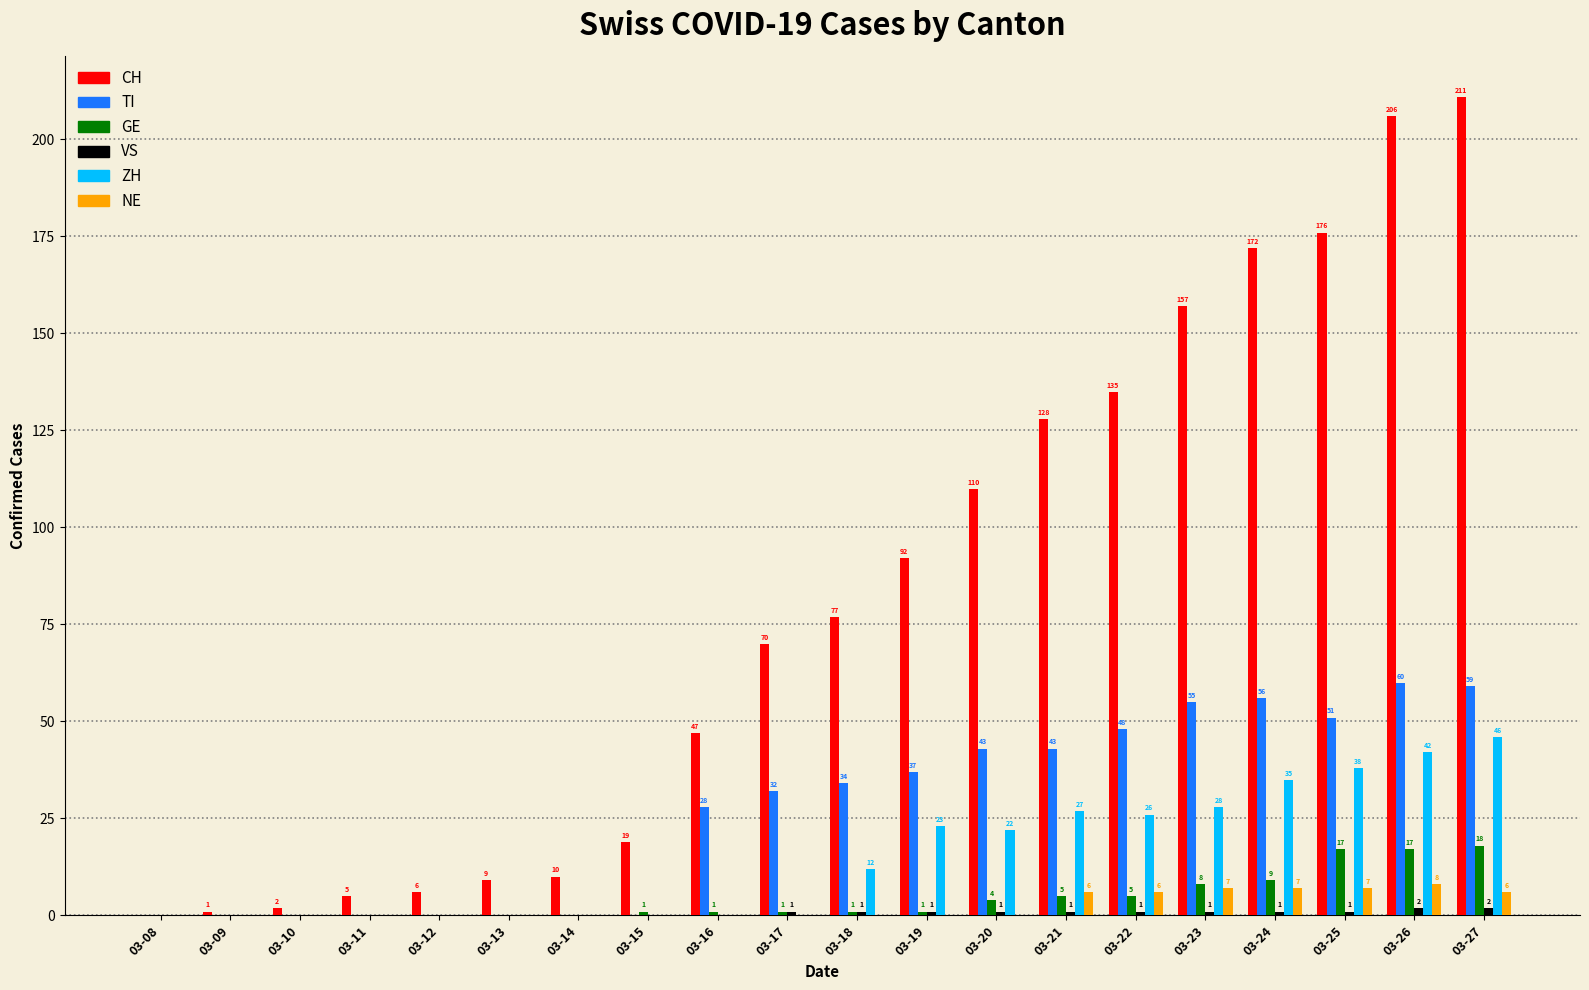

Which series changed the most between 03-18 and 03-26?

CH